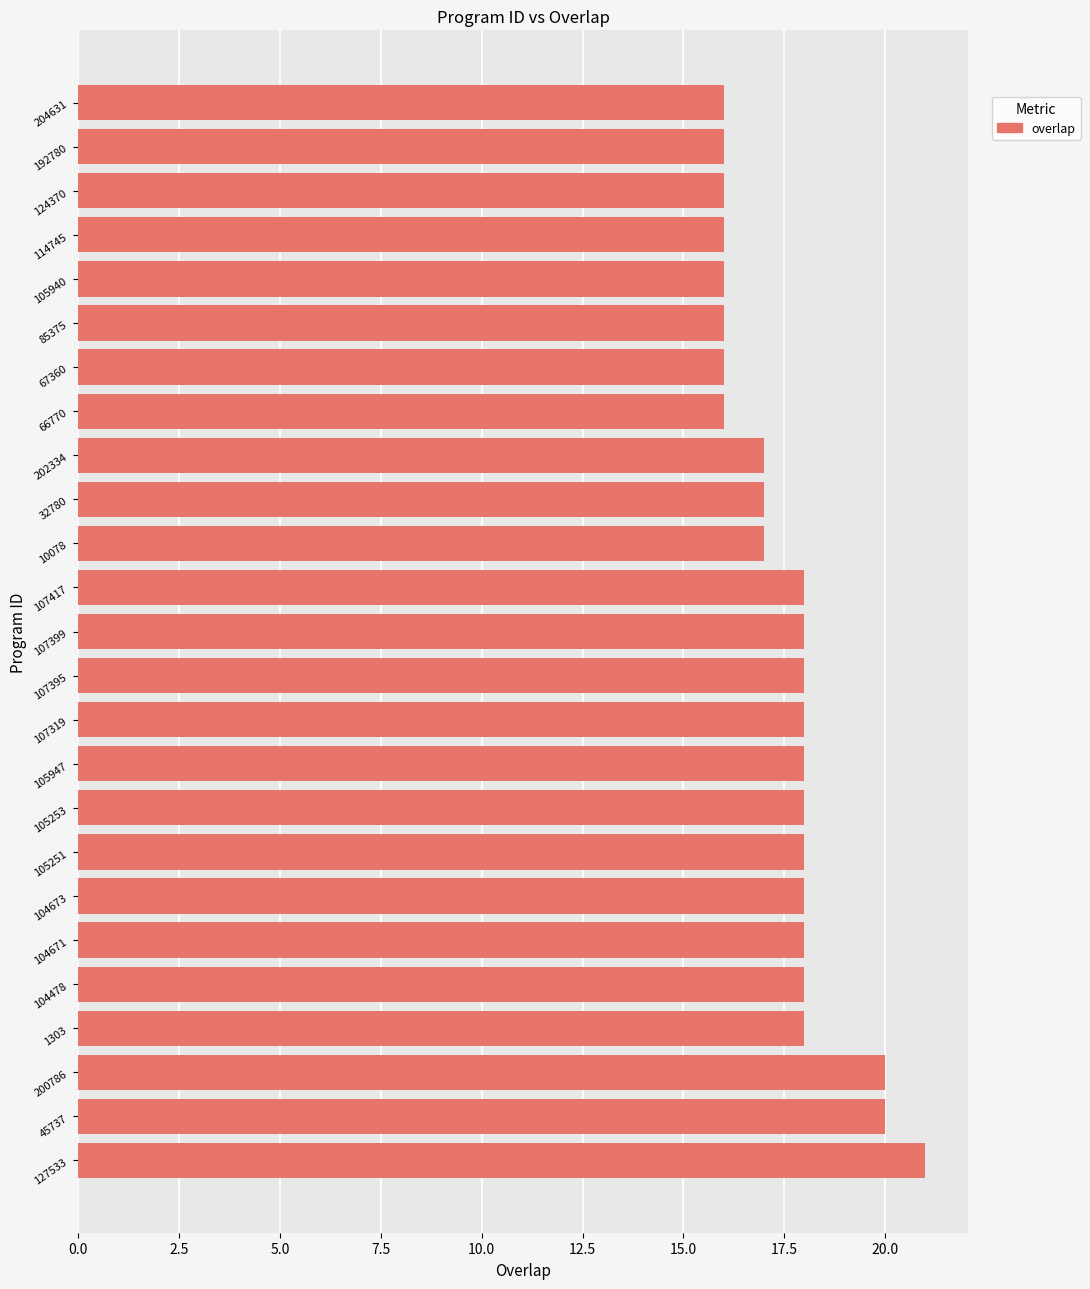

What value does the data have at 127533?

21